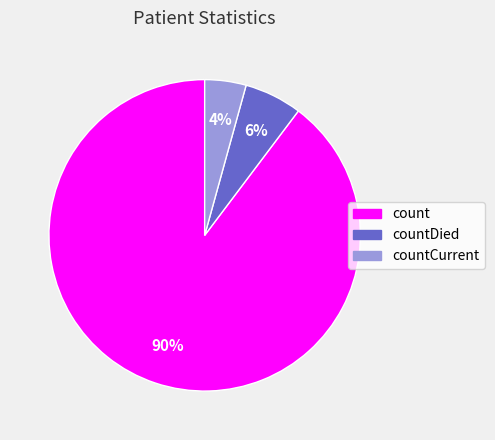

The countCurrent slice represents 13% of the pie. True or false?

False